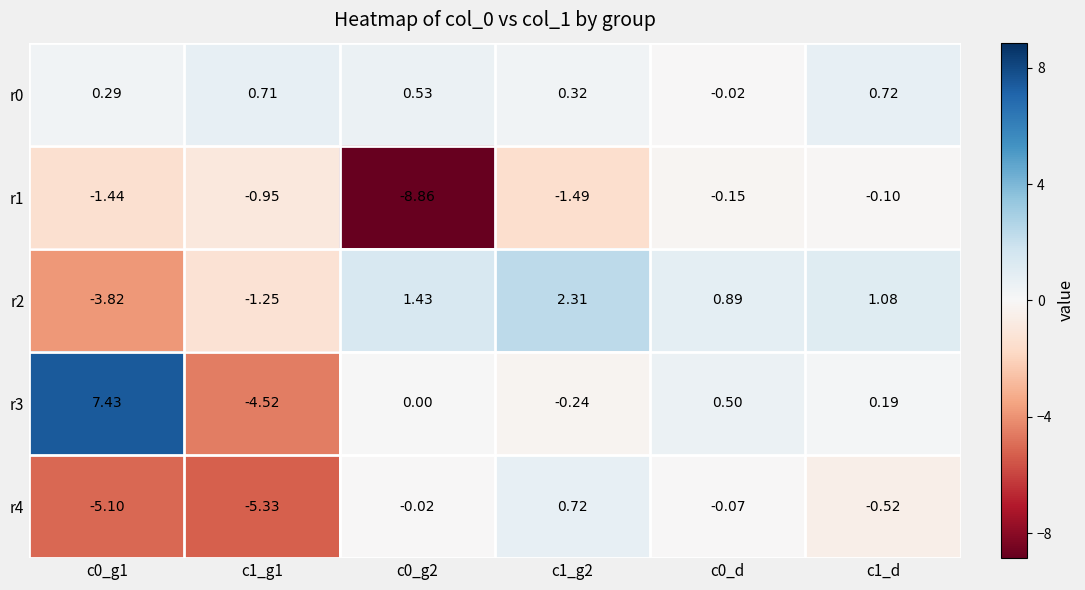

Which series has the widest spread of values?

r3